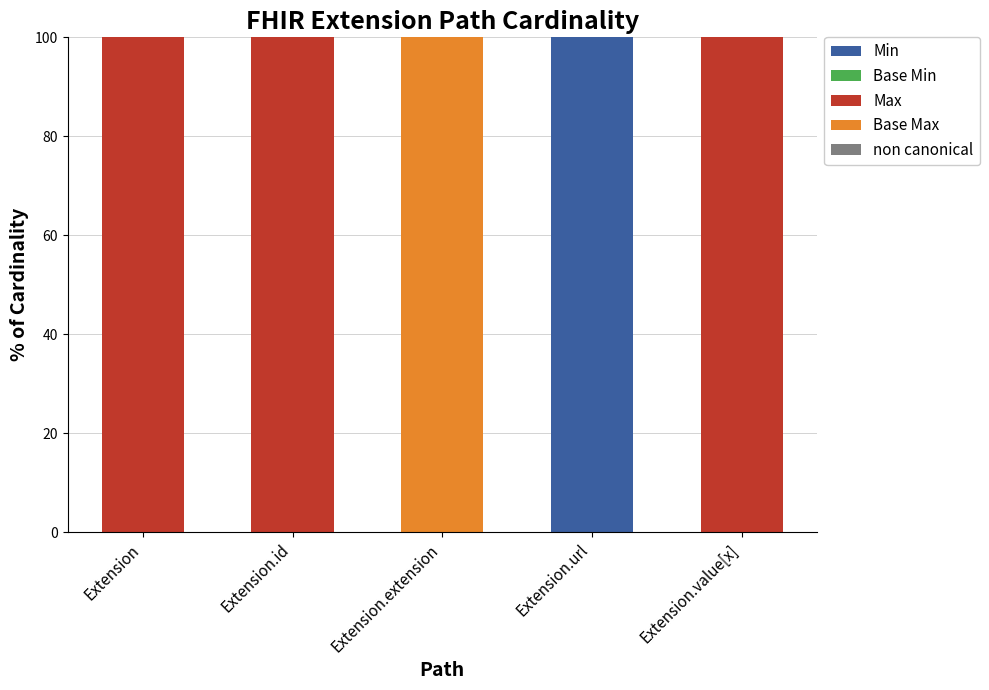

Are the bars horizontal?

No